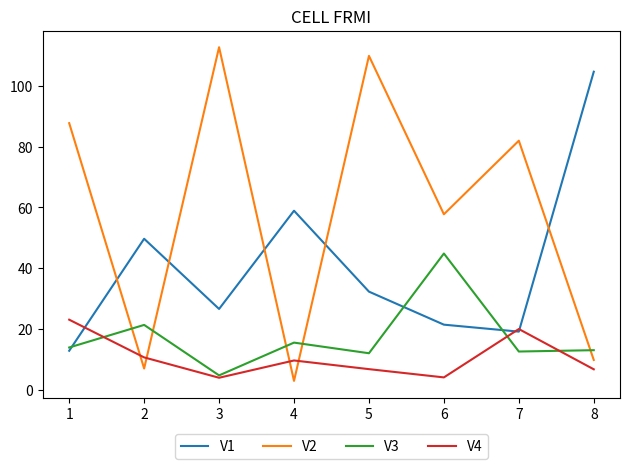

At how many categories does at least one series exceed 36?

8